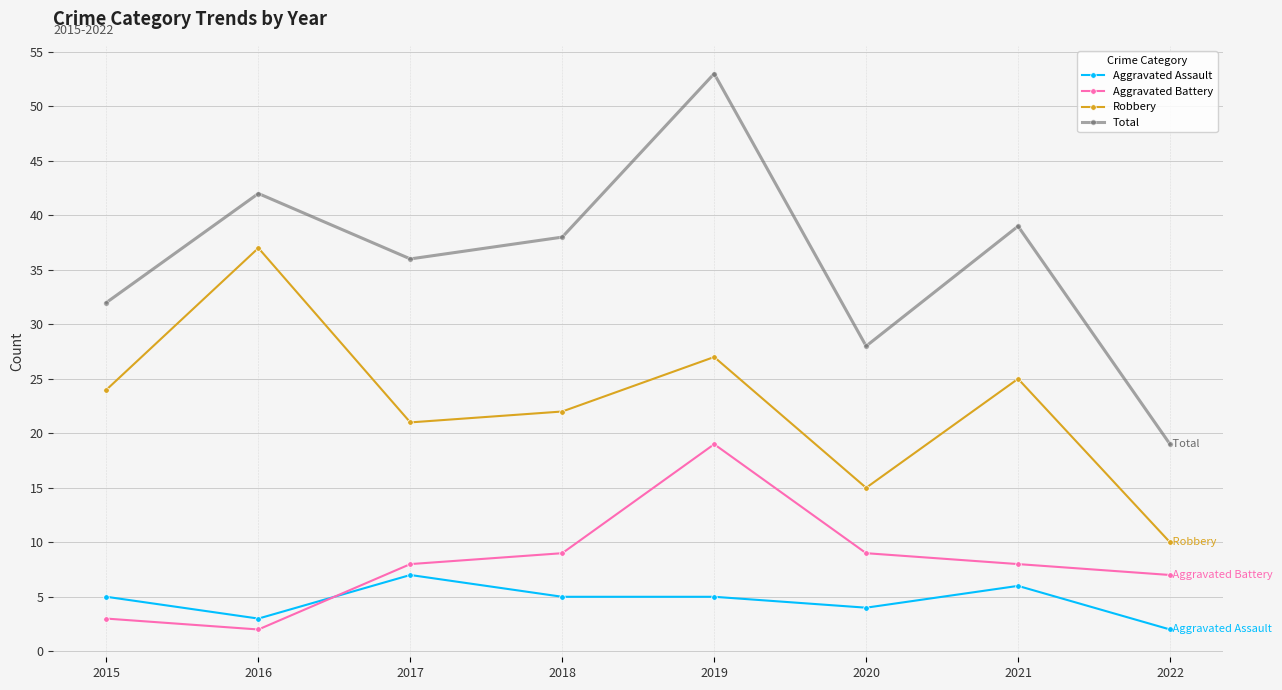

Where is the first local minimum for Robbery?

2017